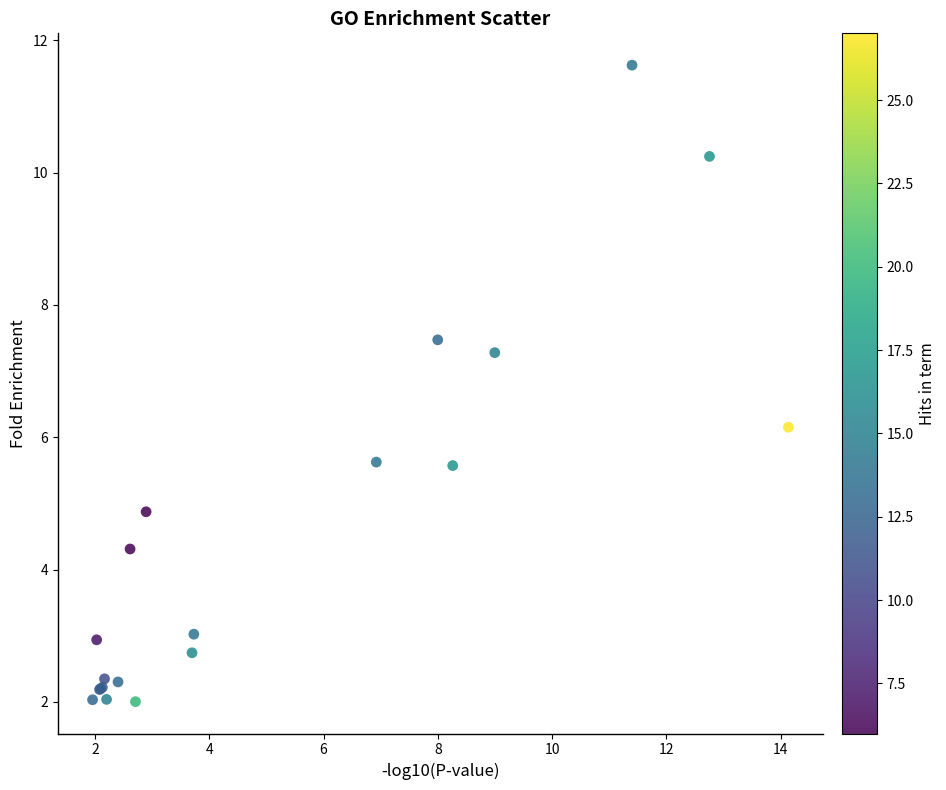

What Y value in the scatter plot is closest to 6?

6.2